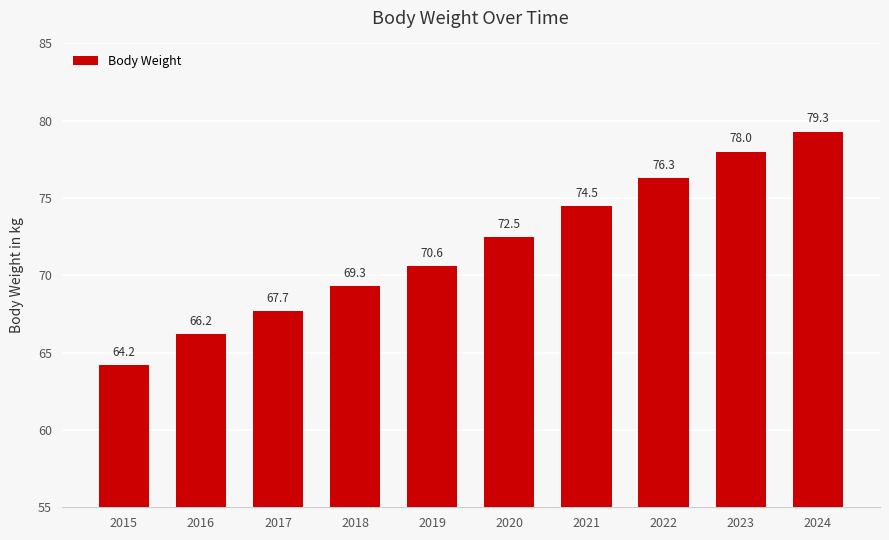

What is the difference between the second highest and second lowest values?

11.8